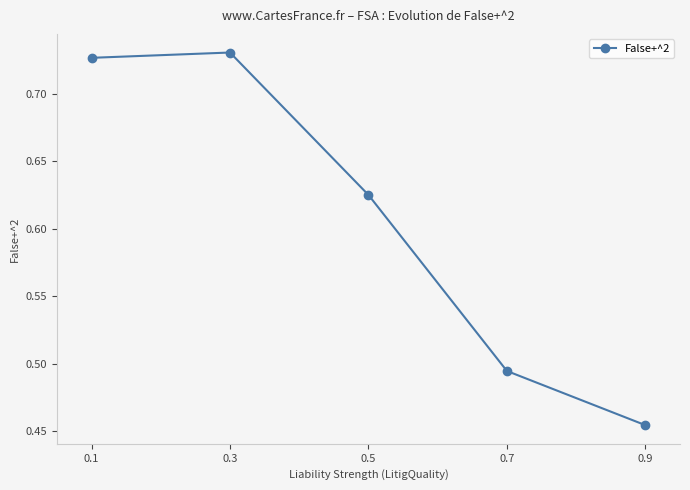

Count the number of categories in the chart.

5